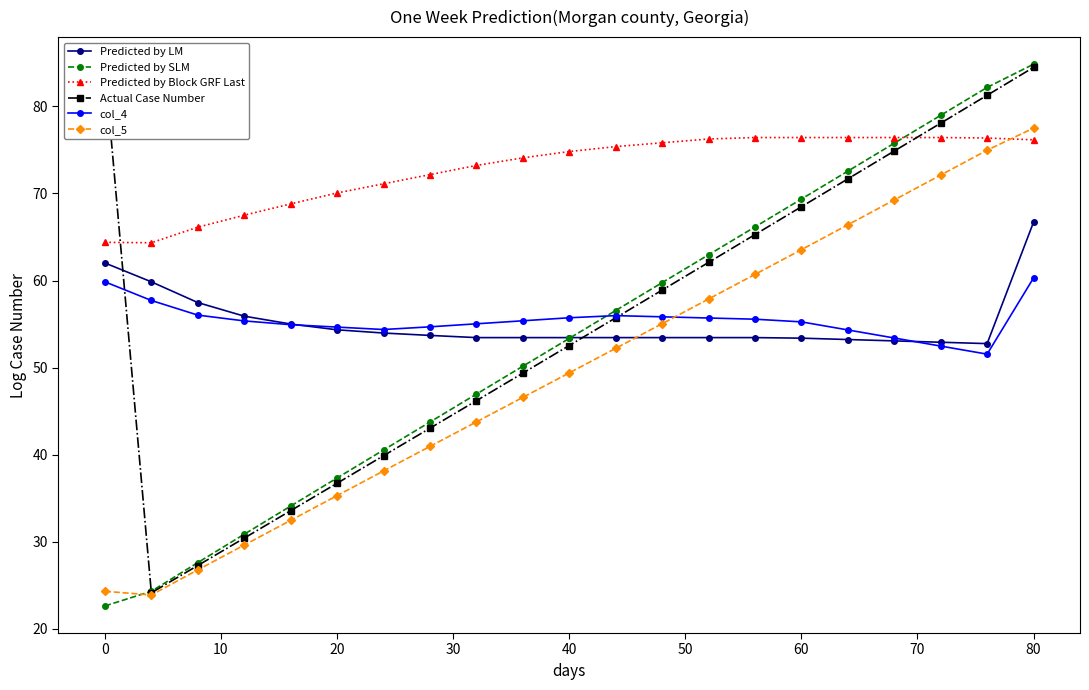

What is the value of the col_5 point at the 16th from the left?

63.5